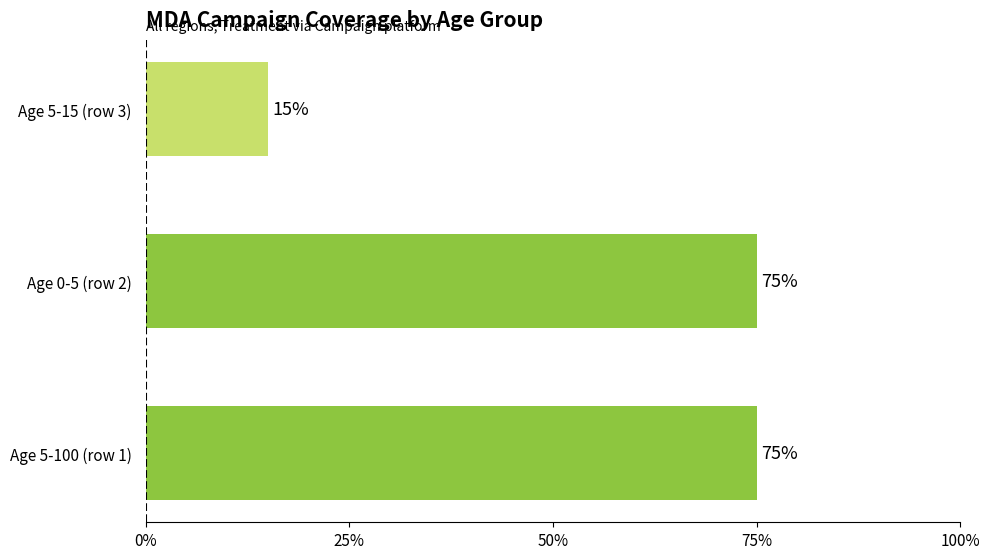

Are the bars horizontal?

Yes